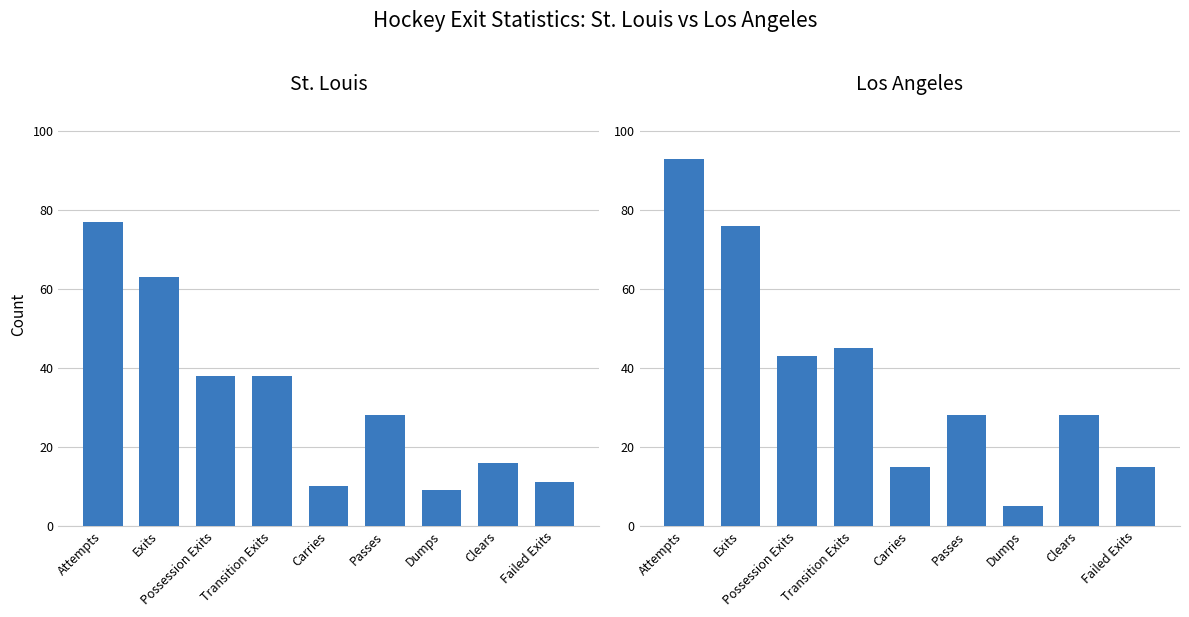

At which category is the sum across all series the highest?

Attempts